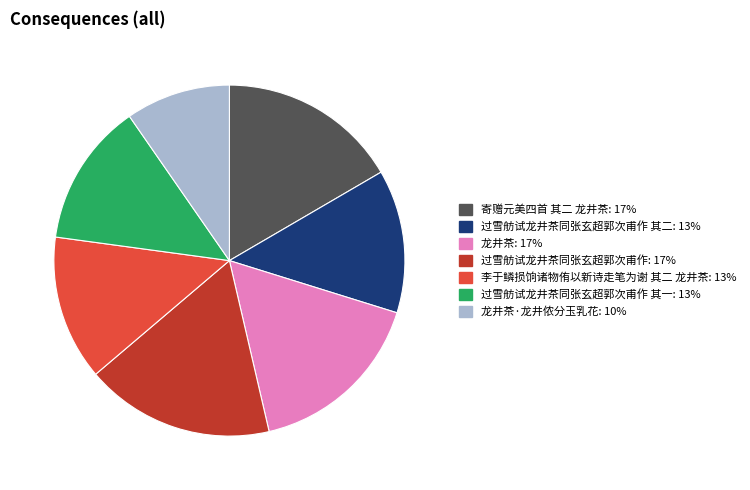

Is there any slice that represents more than half of the pie?

No